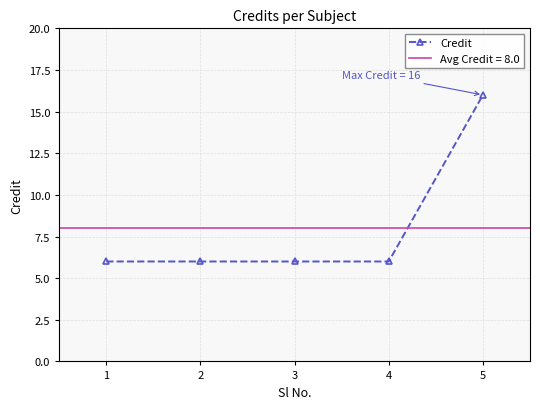

Which has a higher value, 3 or 5?

5